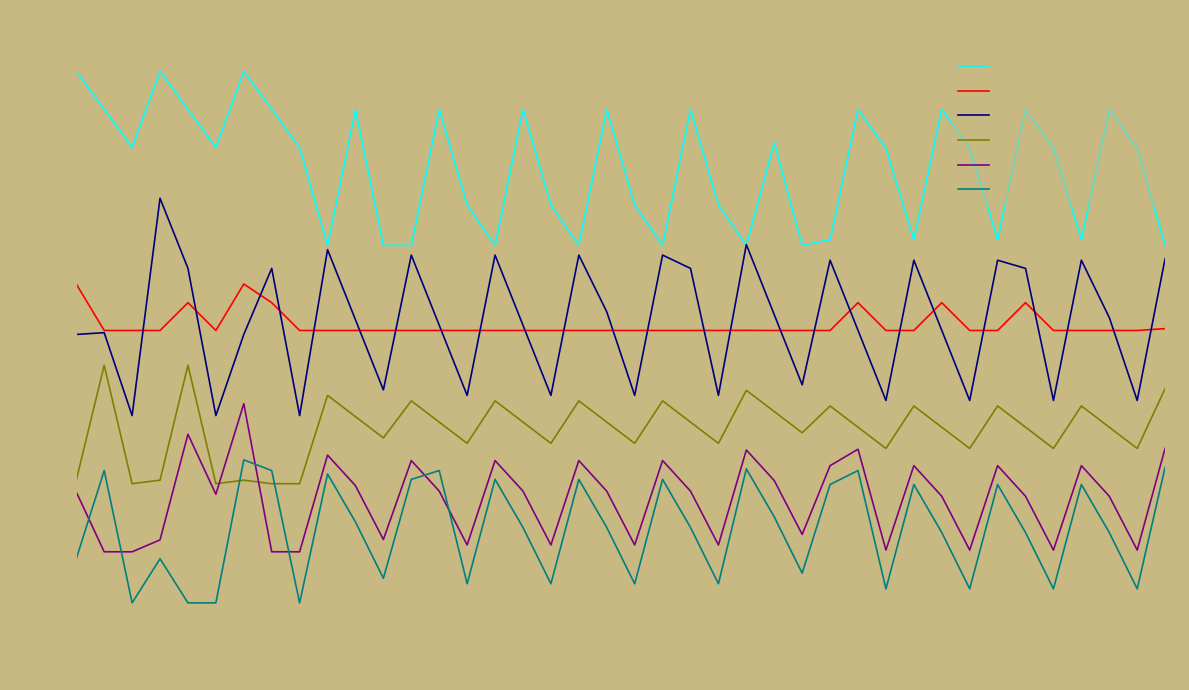

What is the lowest value of the col_18 series?

-550.0